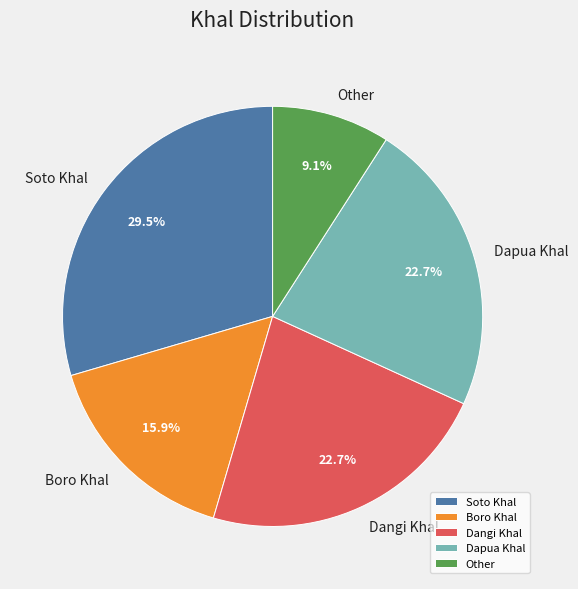

Which has a higher value, Soto Khal or Boro Khal?

Soto Khal